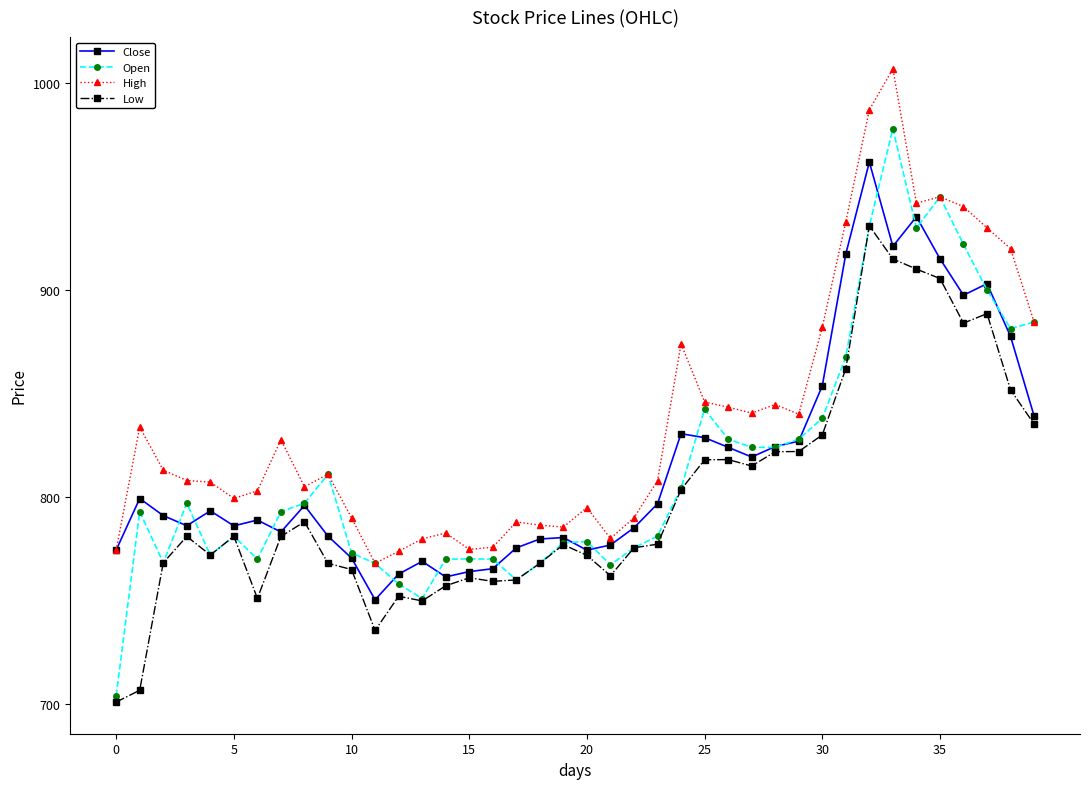

What is the difference between the maximum and second lowest values in the Close series?

200.3